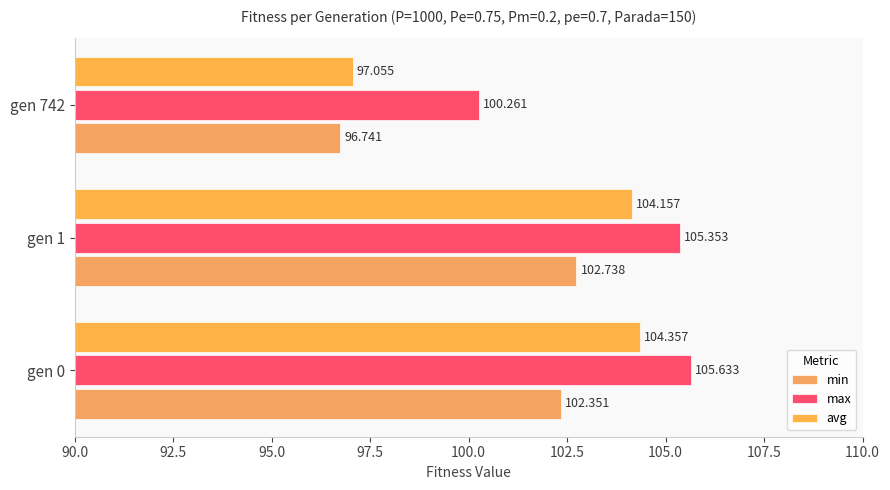

What is the average value of the avg series?

101.9